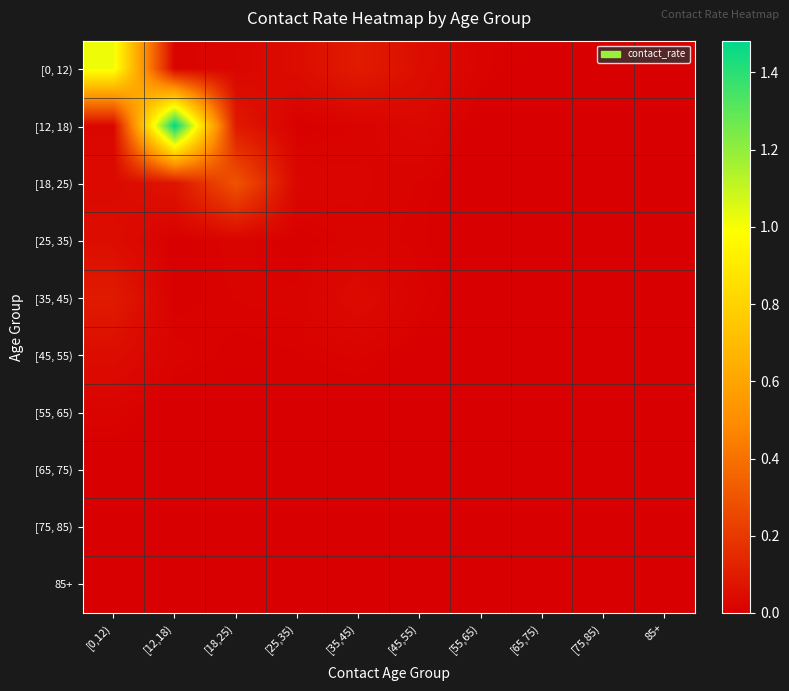

At which category is the sum across all series the highest?

[12,18)